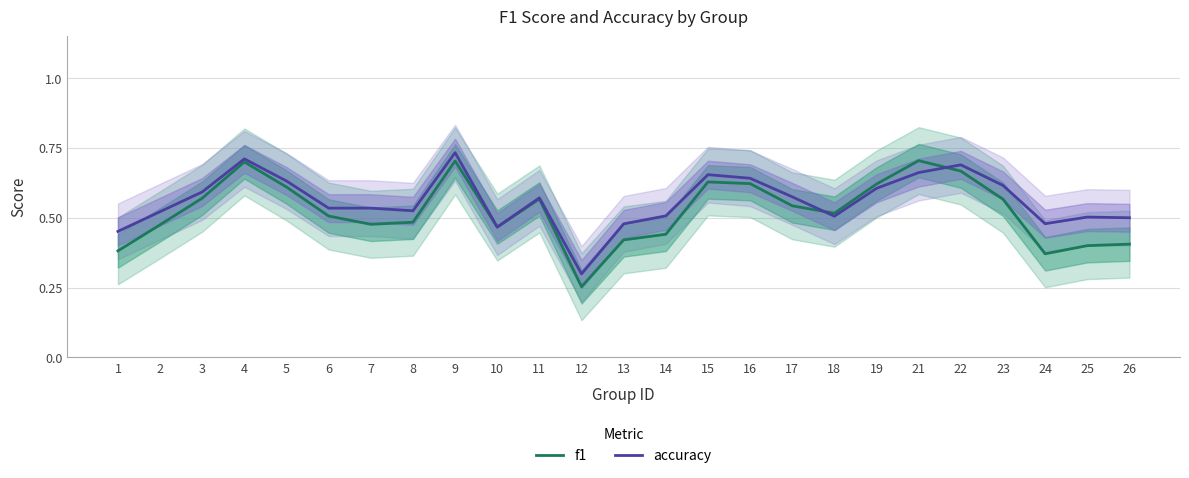

What is the average value of the accuracy series?

0.6